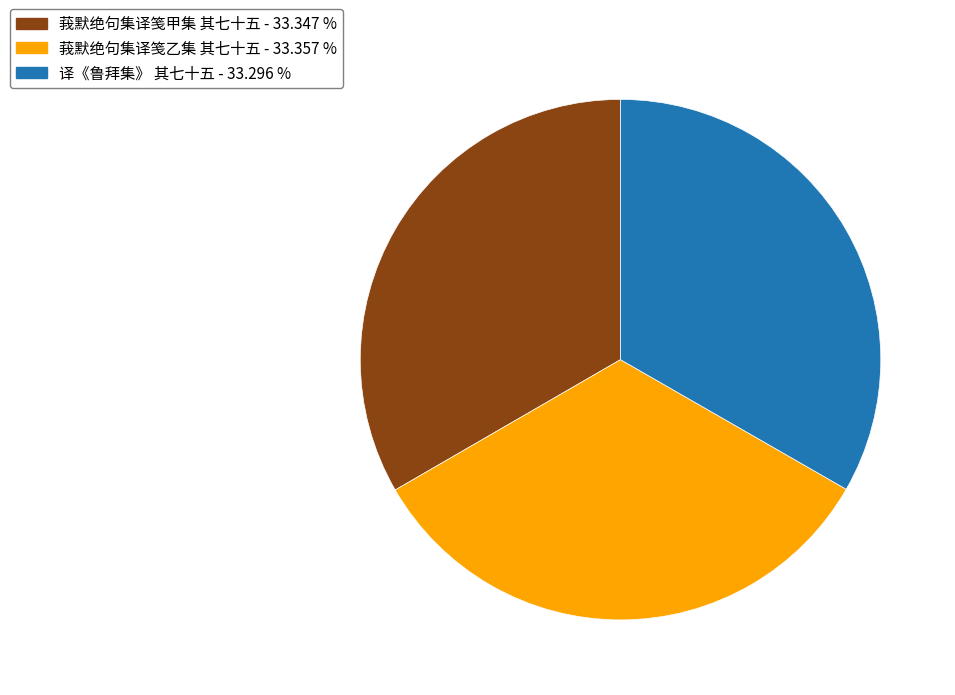

Is the sum of 莪默绝句集译笺乙集 其七十五 and 译《鲁拜集》 其七十五 greater than half?

Yes